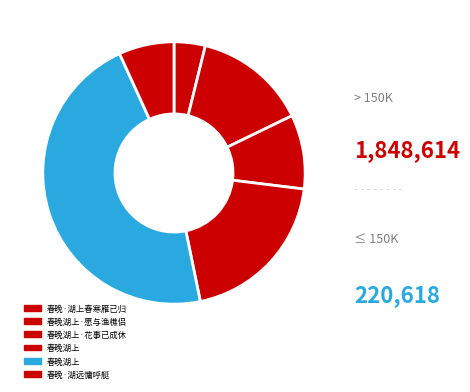

Rank the categories by value from highest to lowest.

春晚湖上, 春晚湖上, 春晚湖上·愿与渔樵侣, 春晚湖上·花事已成休, 春晚·湖远慵呼艇, 春晚·湖上春寒雁已归